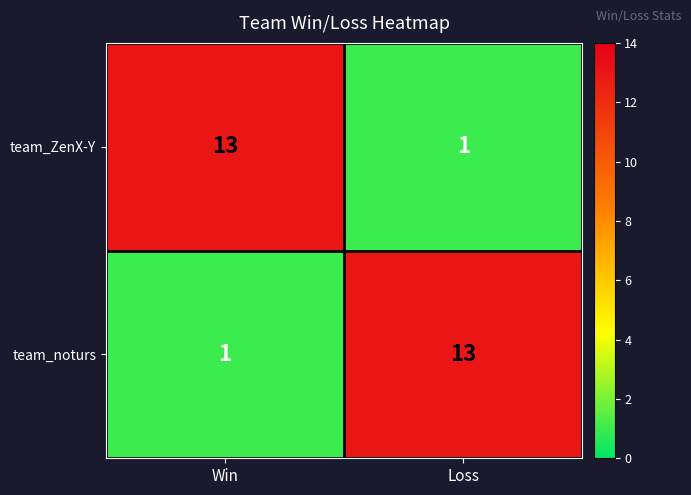

At how many categories does at least one series exceed 2?

2